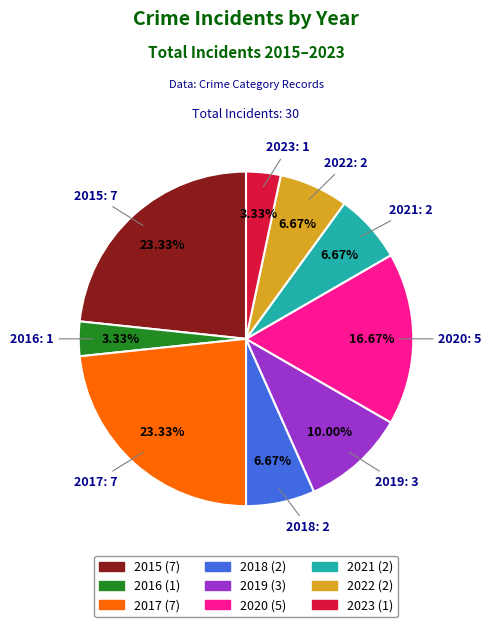

How much of the chart is everything except 2022?

93.3%